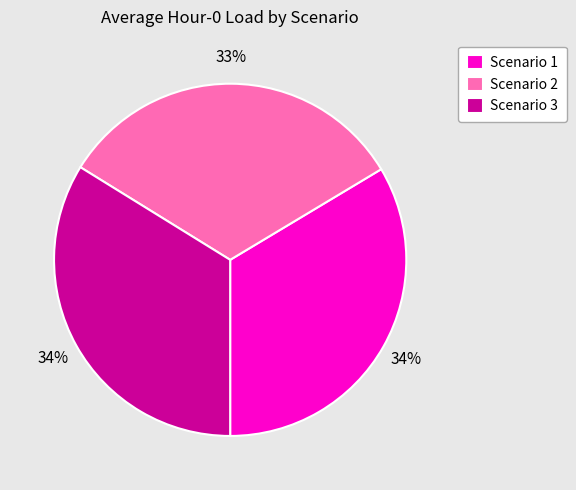

Is it true that Scenario 3 is 25% of the pie?

False